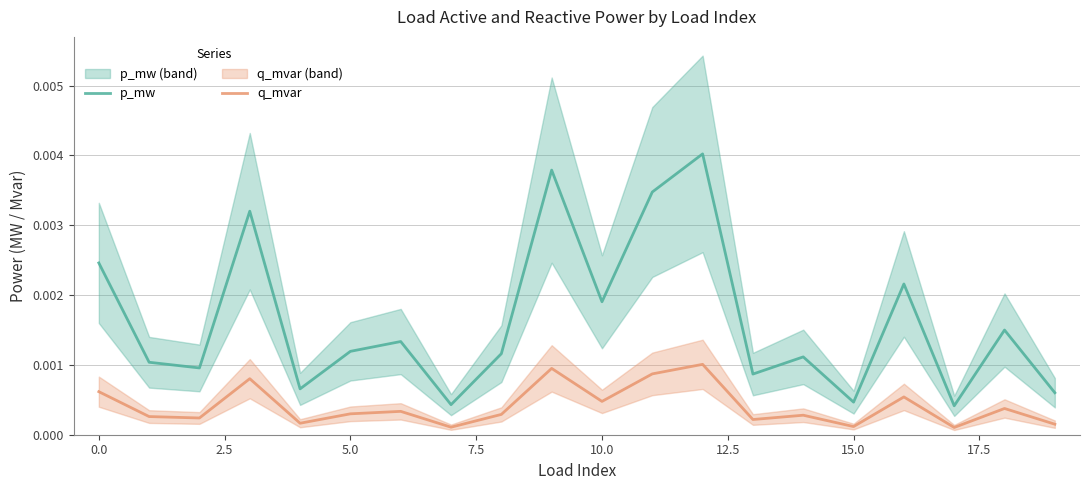

What are all the series names shown in the legend?

p_mw, q_mvar